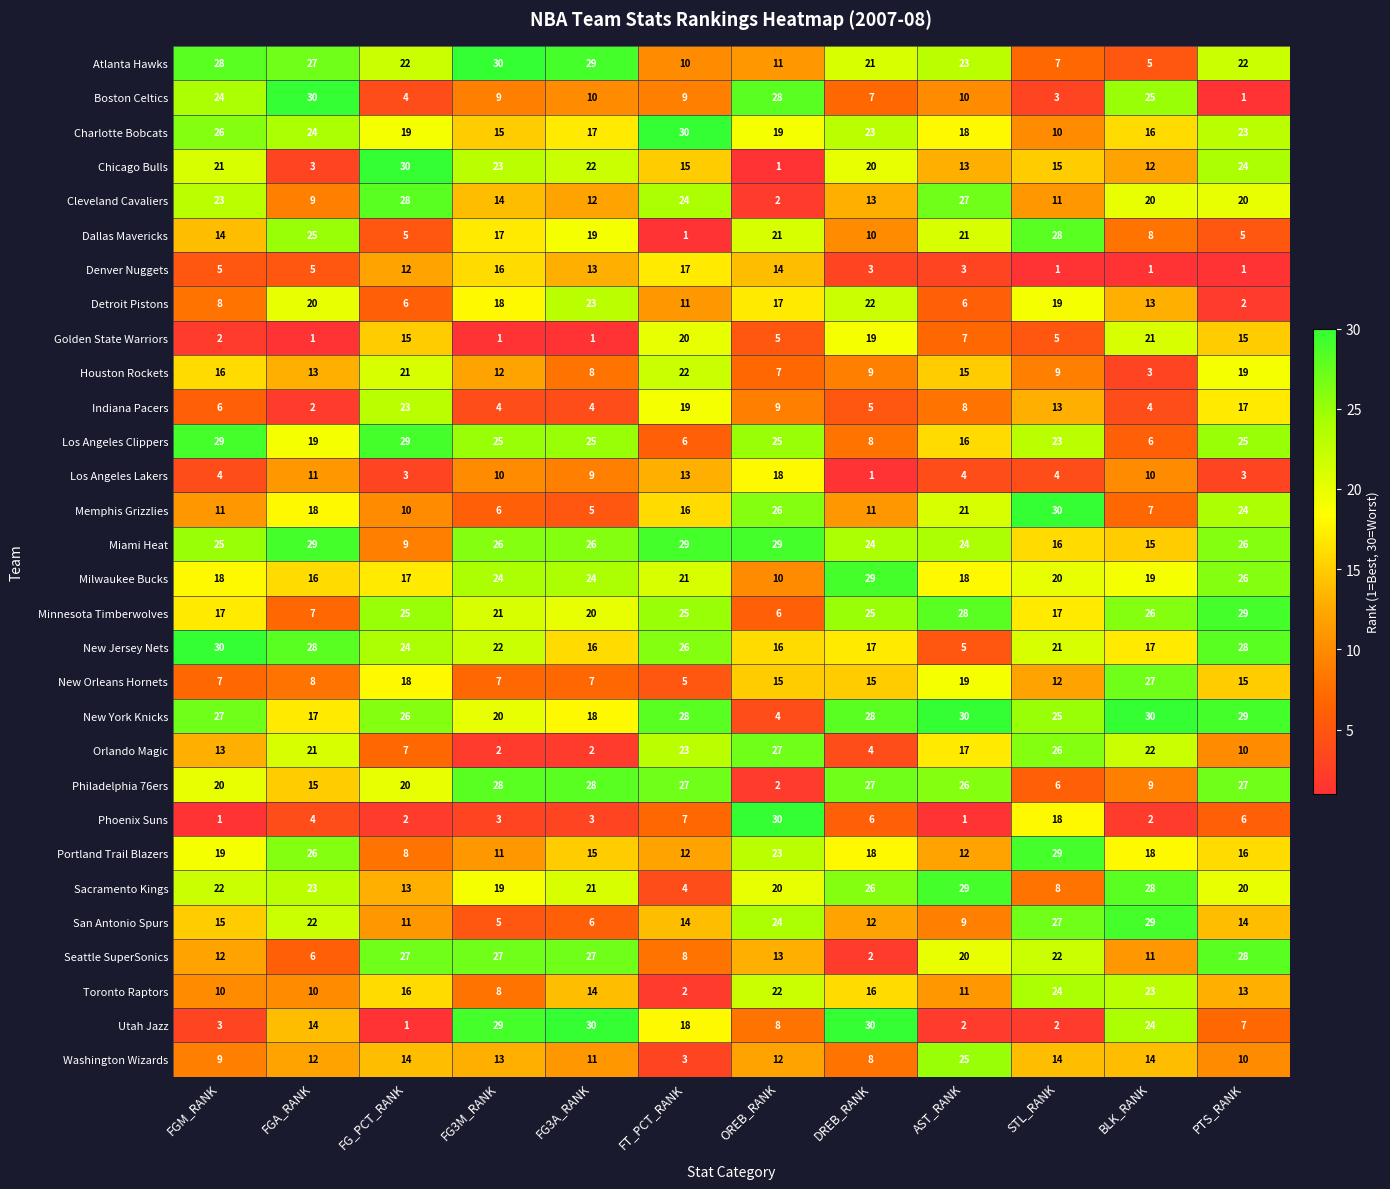

The value of Los Angeles Clippers at PTS_RANK is 25. True or false?

True